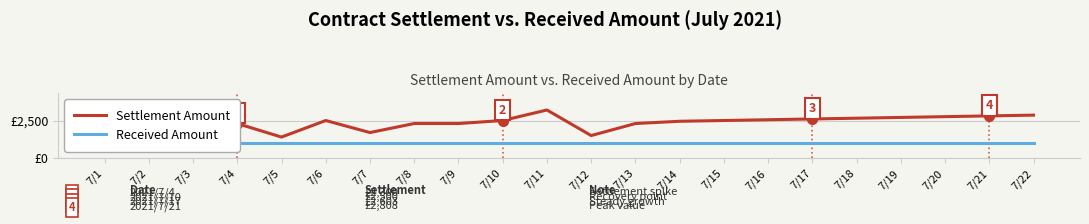

What value does the Received Amount series have at 7/14?

1000.0